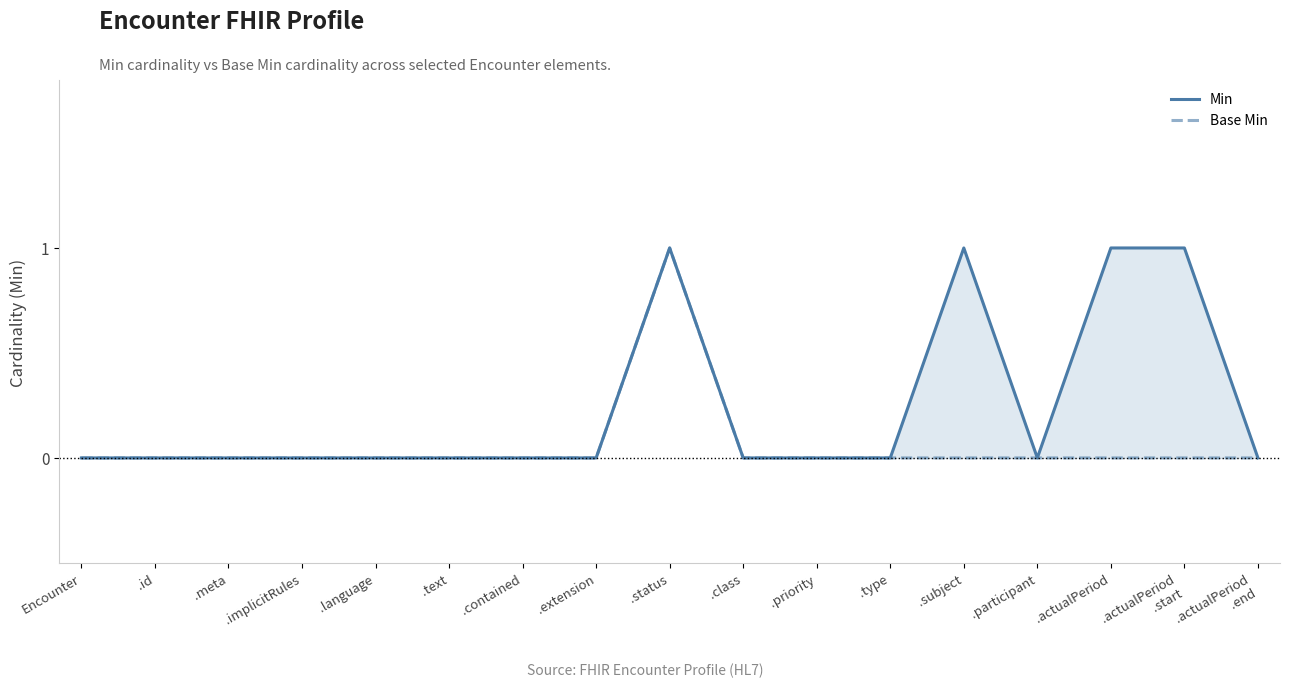

The Base Min series shows 0 at .language. True or false?

True